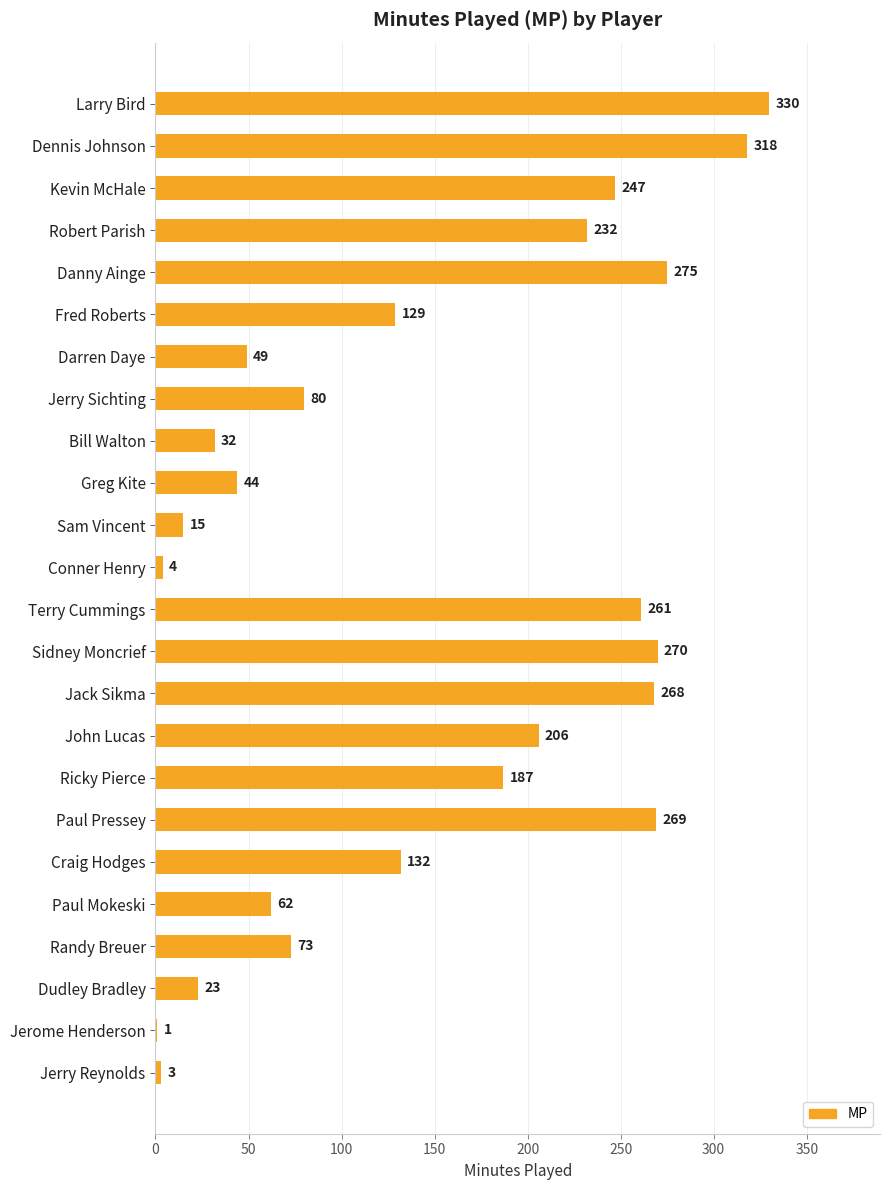

What value does the data have at Randy Breuer, to the nearest 50?

50